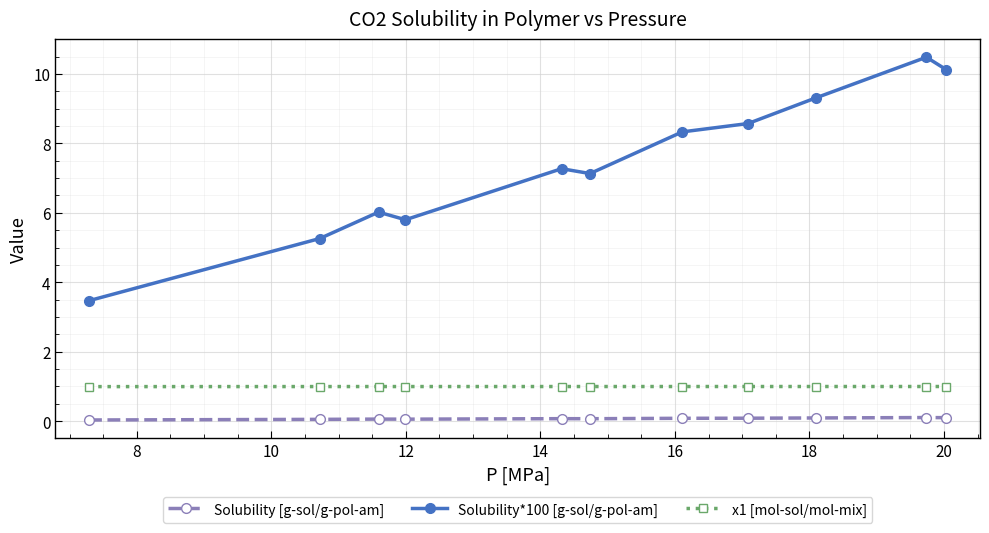

What is the highest value of the x1 [mol-sol/mol-mix] series?

1.0